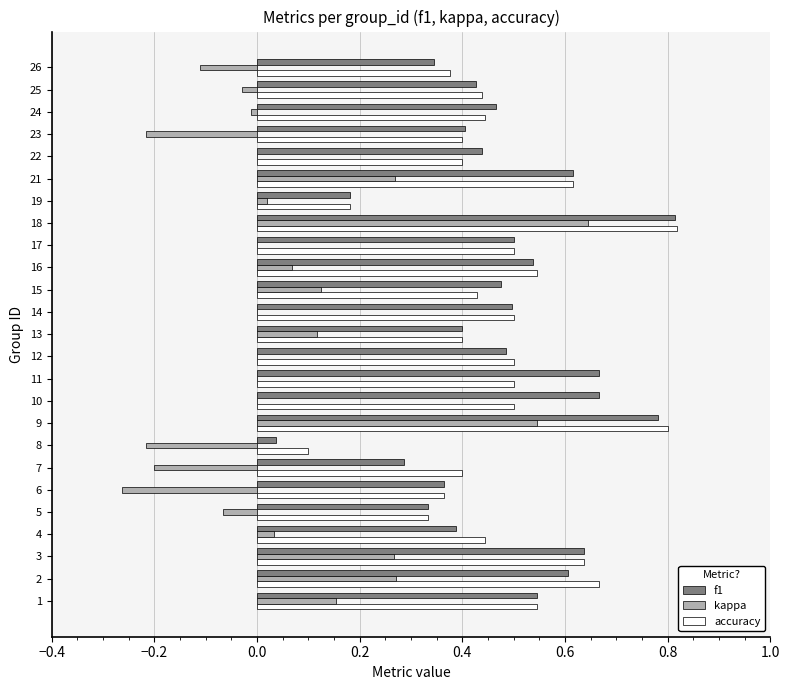

Which series changed the most between 12 and 18?

kappa